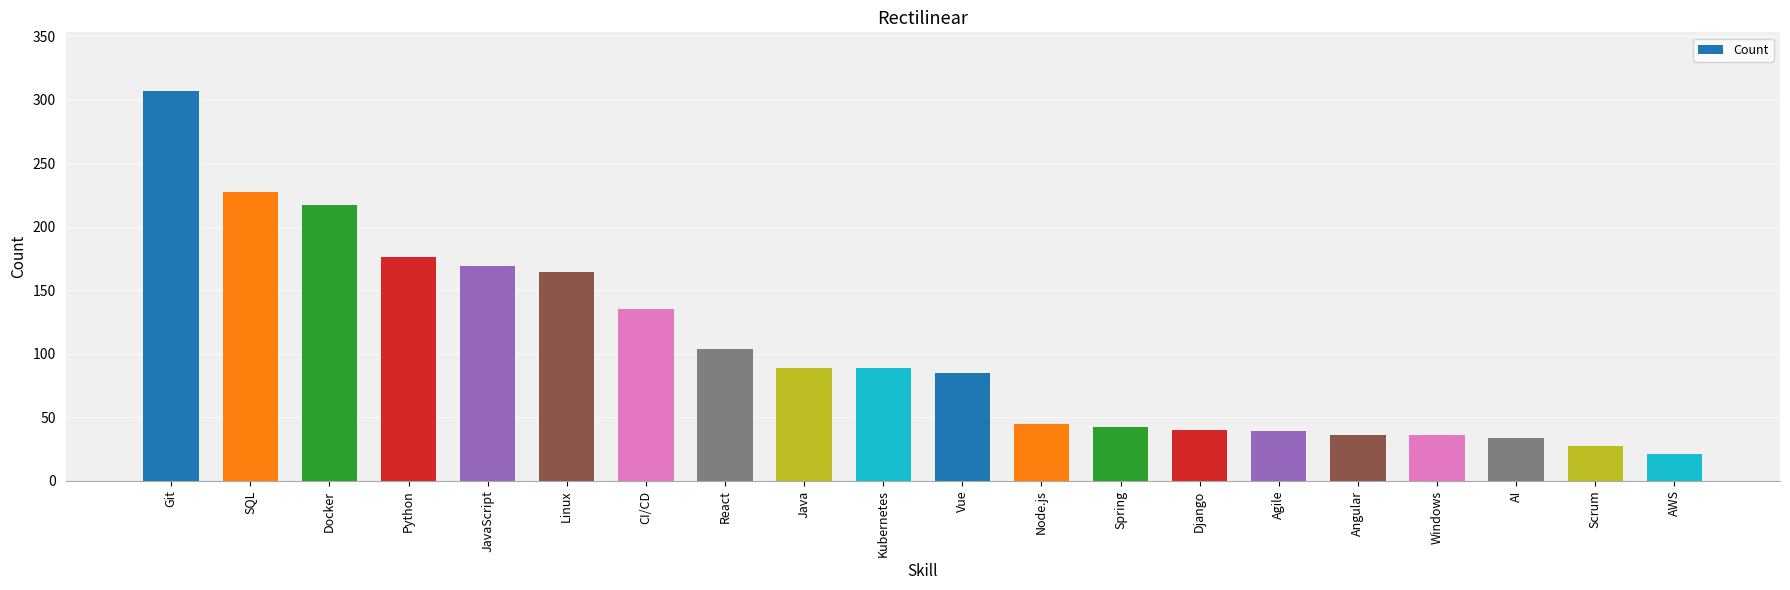

What is the minimum value shown in the chart?

21